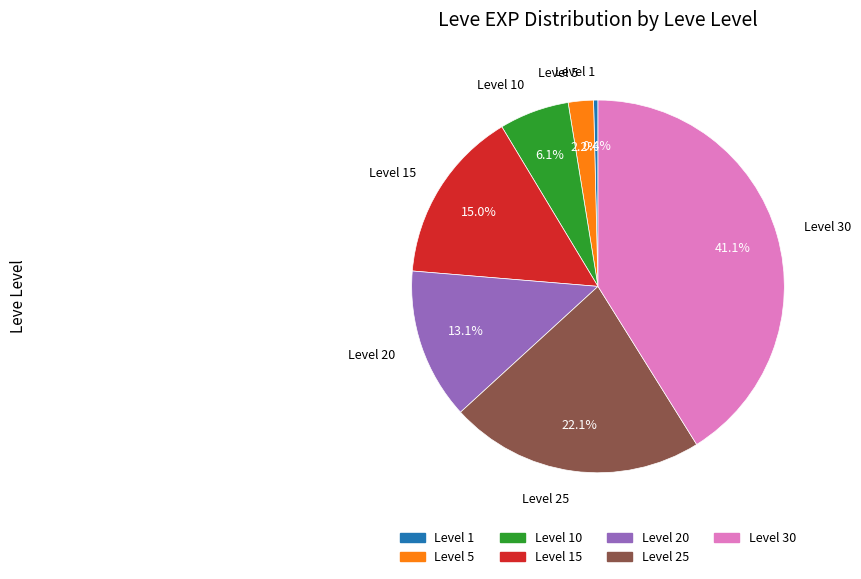

Does any single category account for the majority?

No